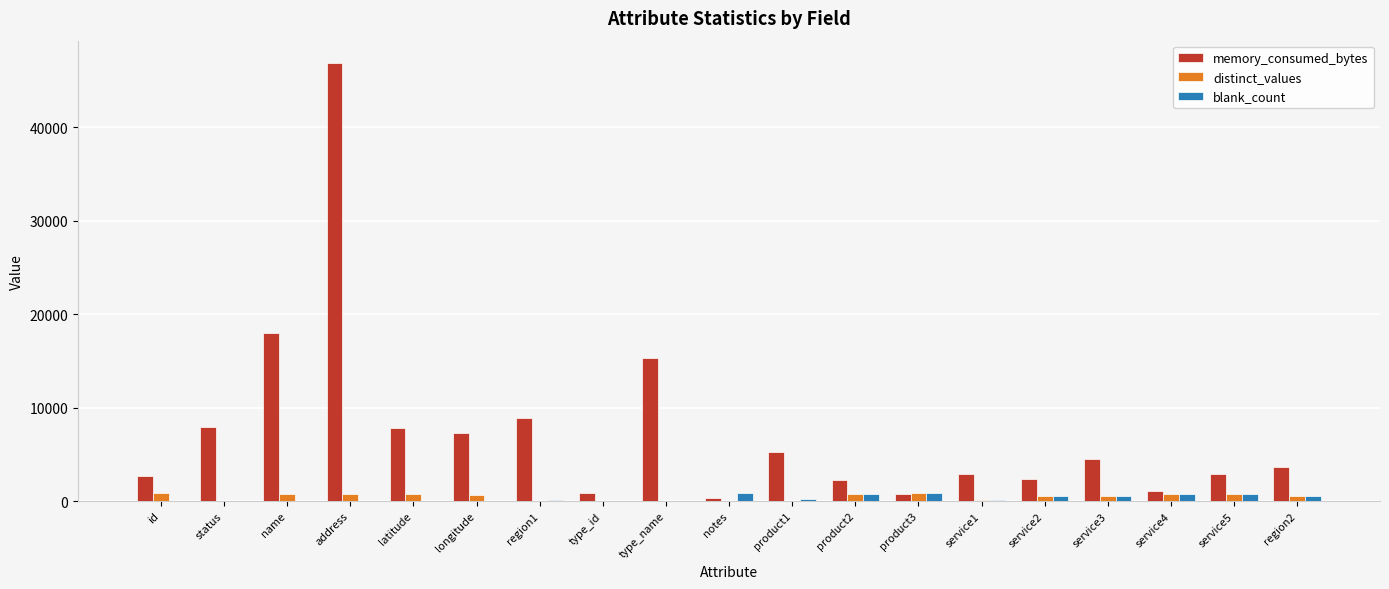

Which series has the largest total across all categories?

memory_consumed_bytes